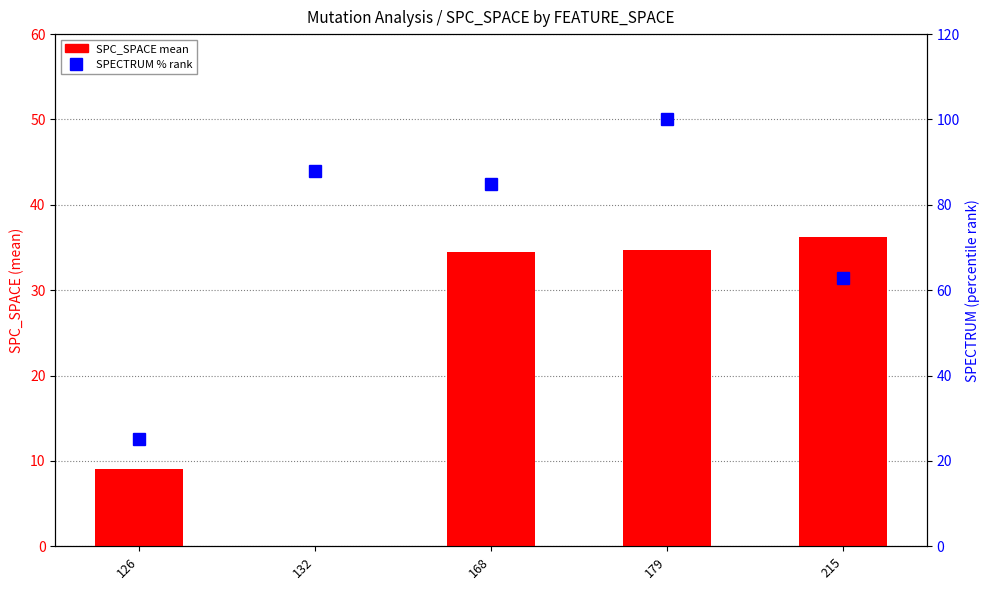

Where is SPECTRUM % rank nearest to the value 62?

215